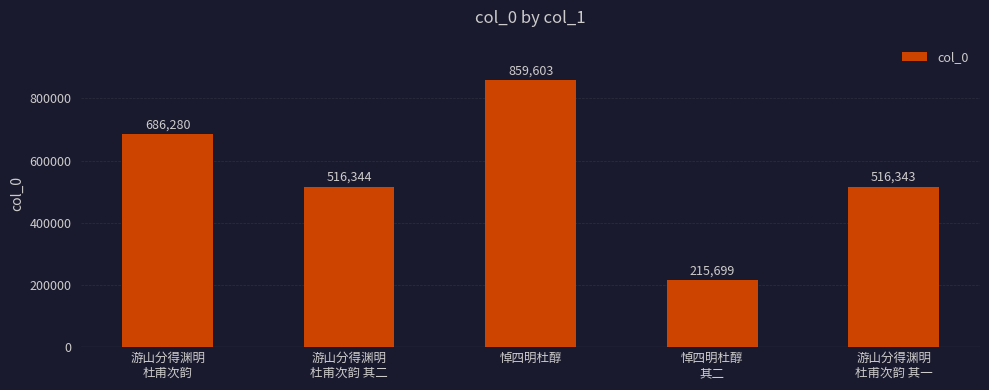

Rank the categories by value from lowest to highest.

悼四明杜醇
其二, 游山分得渊明
杜甫次韵 其一, 游山分得渊明
杜甫次韵 其二, 游山分得渊明
杜甫次韵, 悼四明杜醇